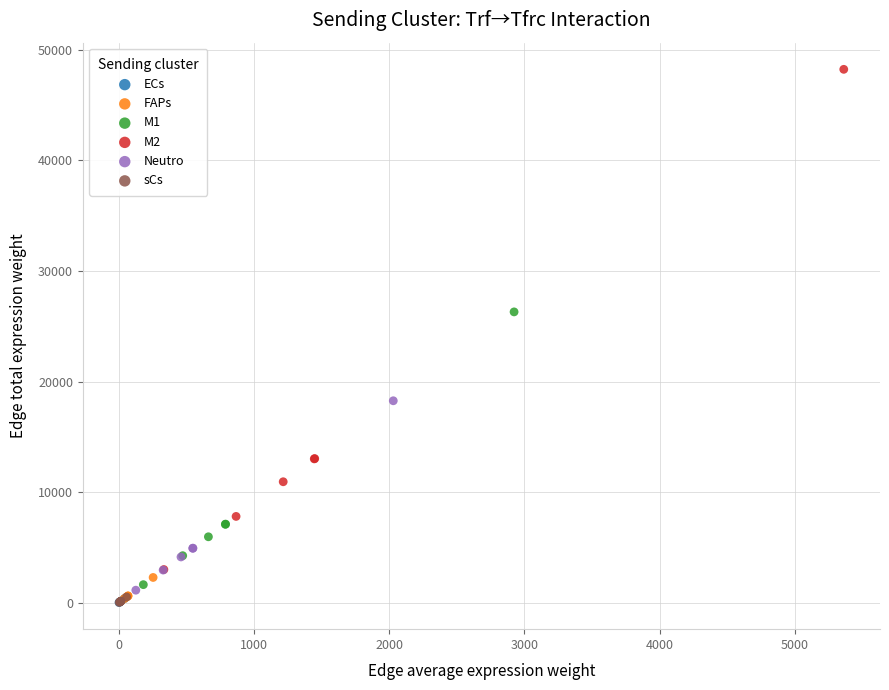

Which series reaches the maximum Y coordinate?

M2